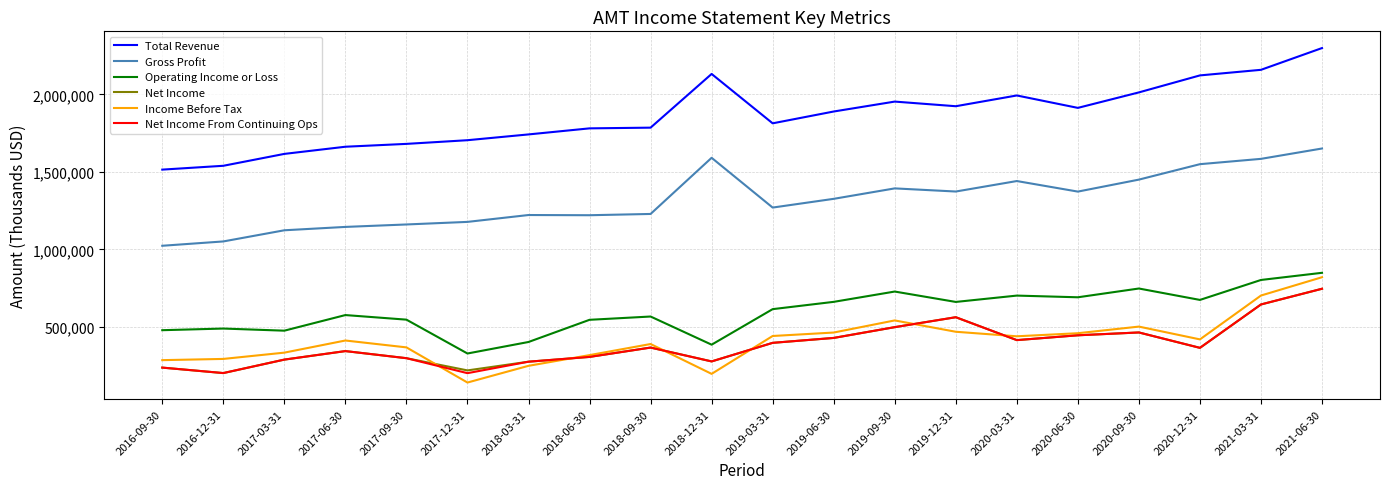

True or false: Operating Income or Loss and Gross Profit cross at least once.

False